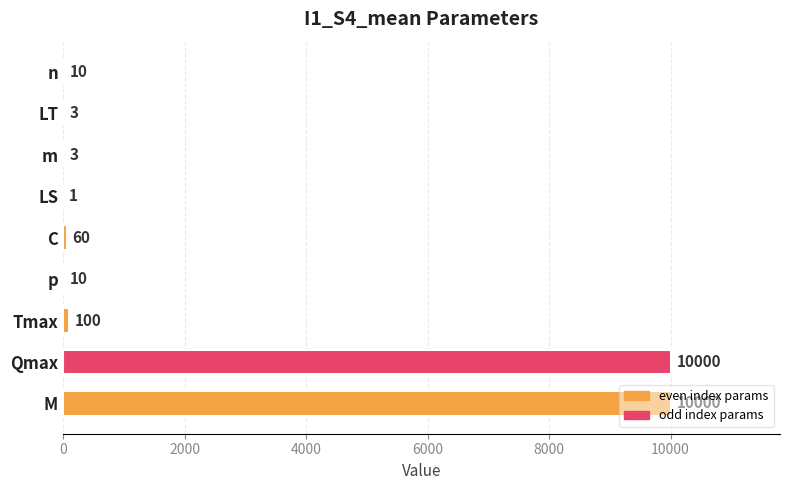

The chart shows a value of 10 at p. True or false?

True